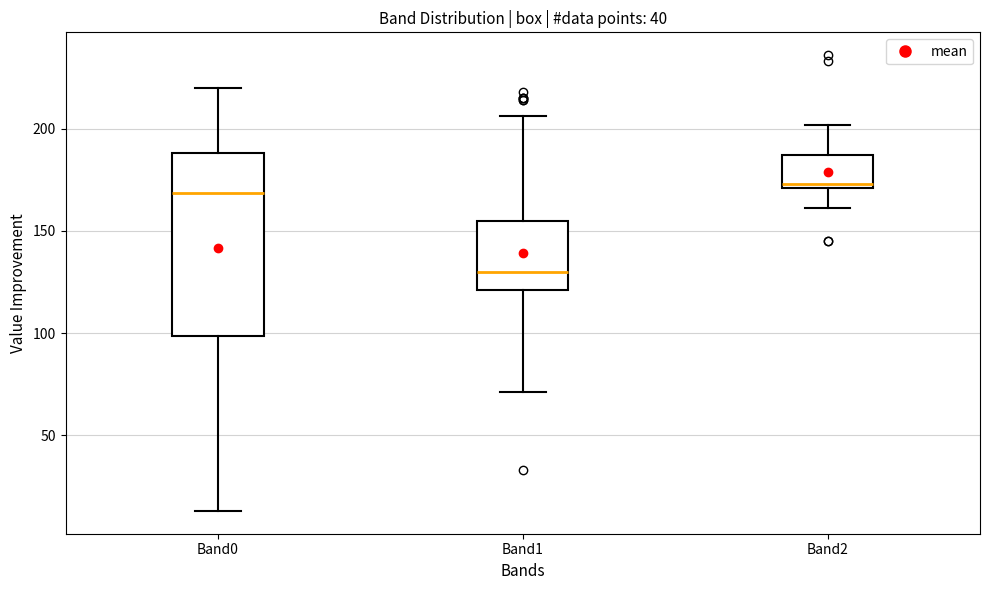

Which box is the tallest, from its lower edge to its upper edge?

Band0